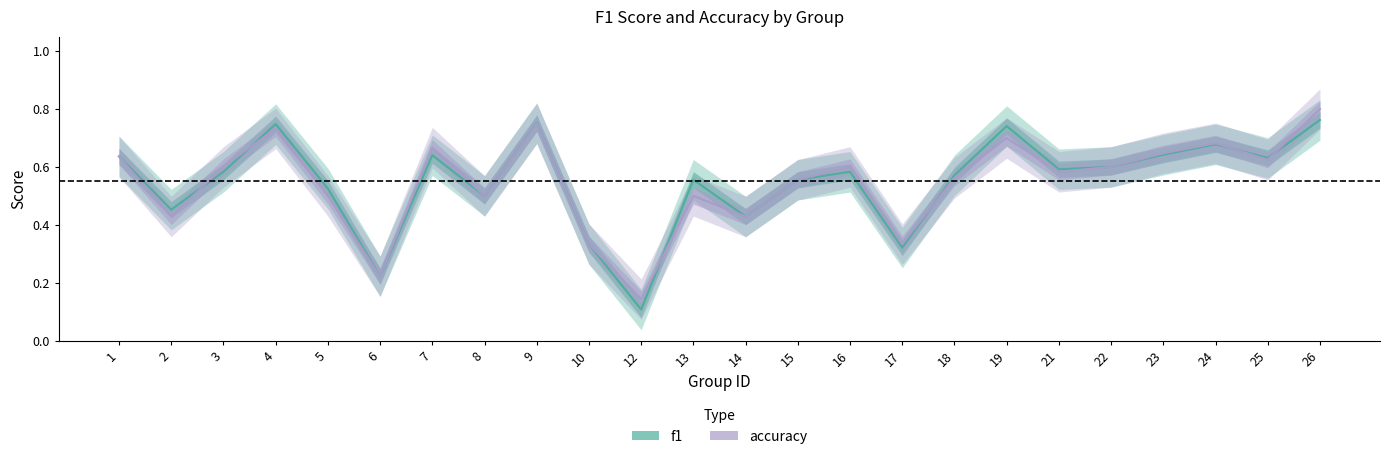

True or false: f1 and accuracy intersect in this chart.

True